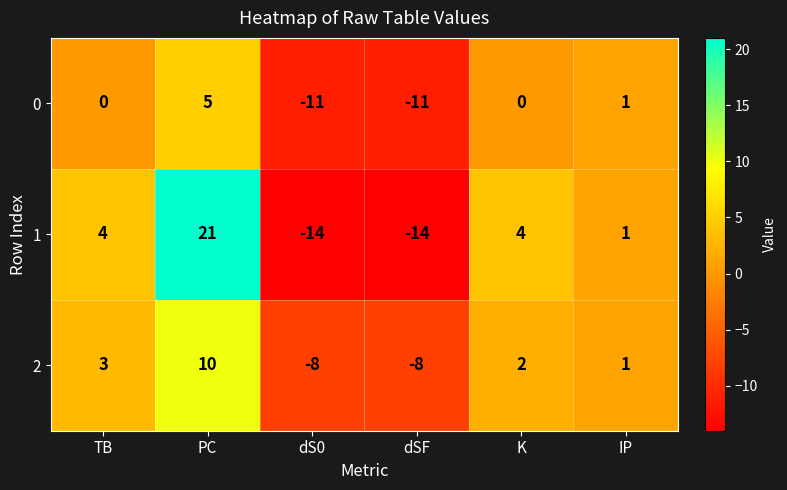

At which label does 0 reach its peak?

PC